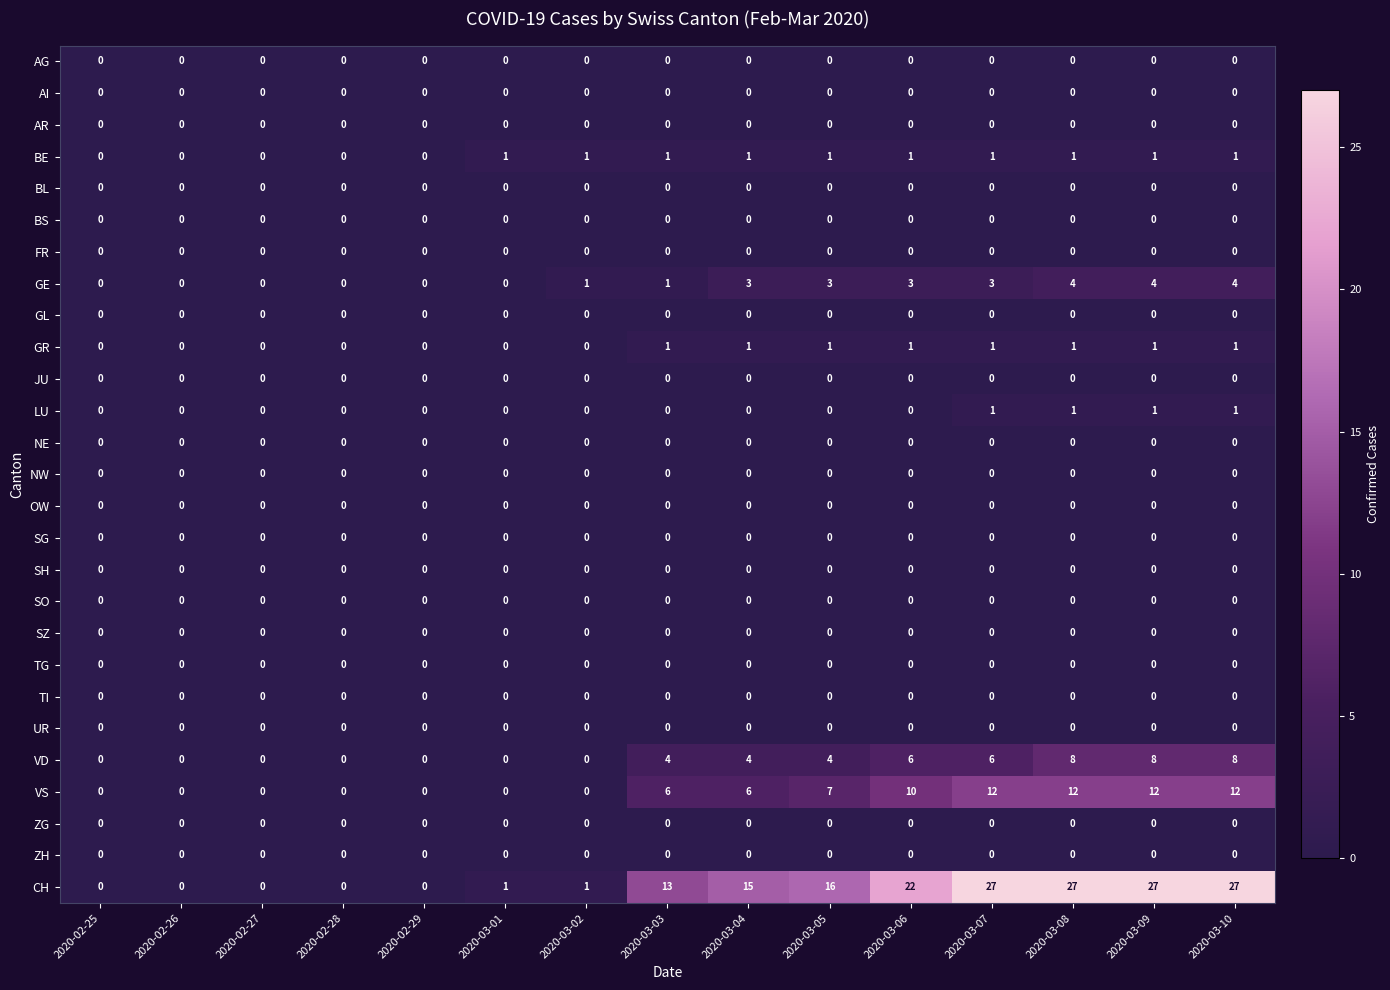

How many categories are shown in the chart?

15